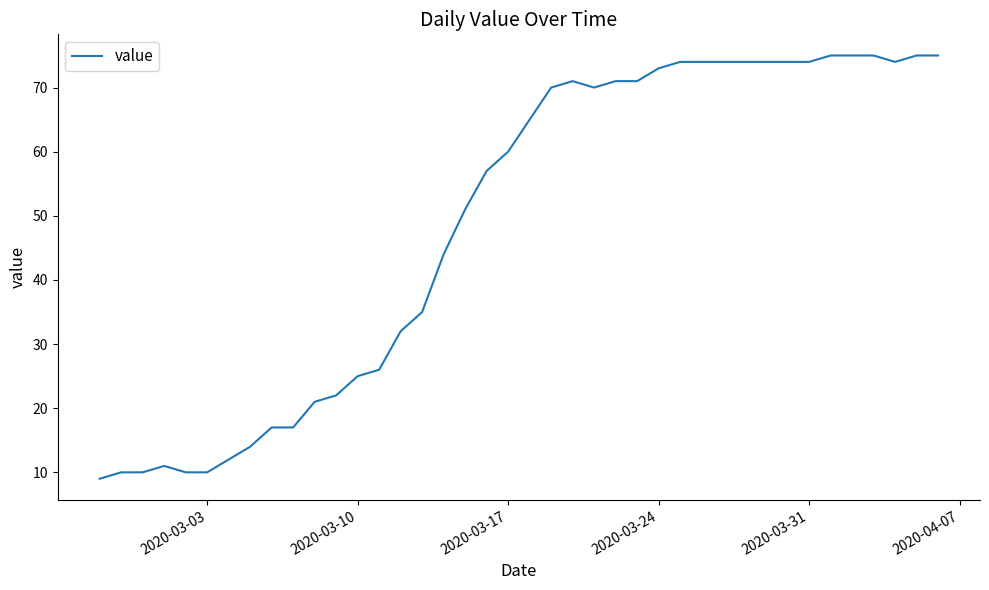

What is the maximum value shown in the chart?

75